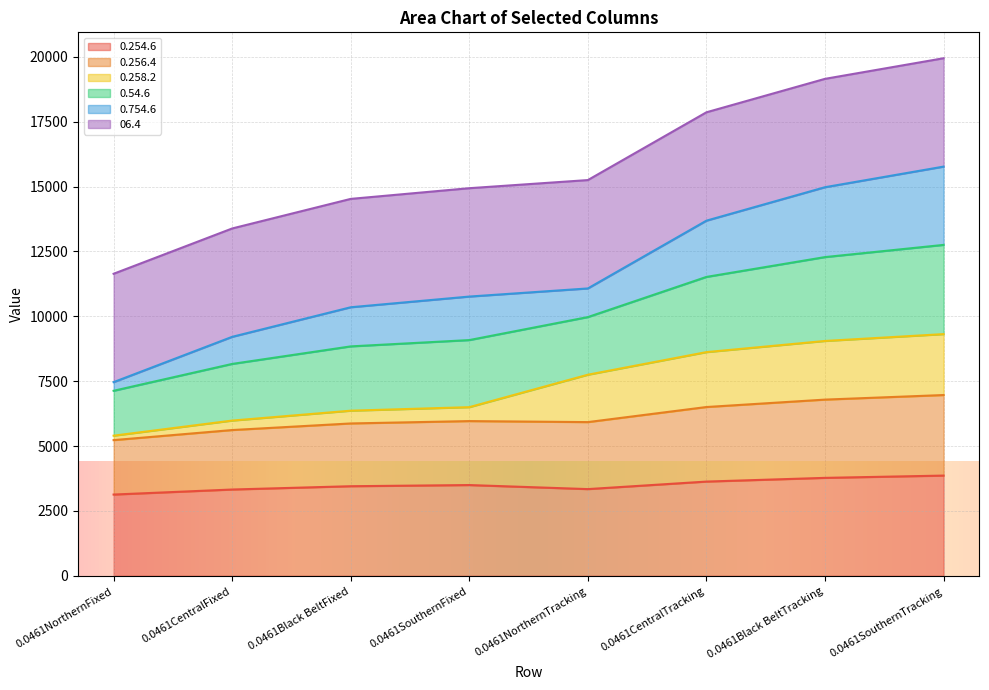

What are all the series names shown in the legend?

0.254.6, 0.256.4, 0.258.2, 0.54.6, 0.754.6, 06.4